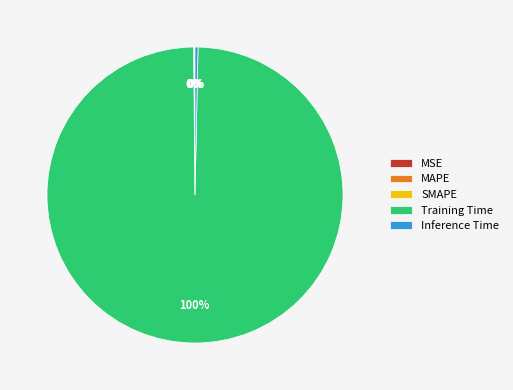

To the nearest percent, what is the difference between the largest and smallest slice percentages?

100%